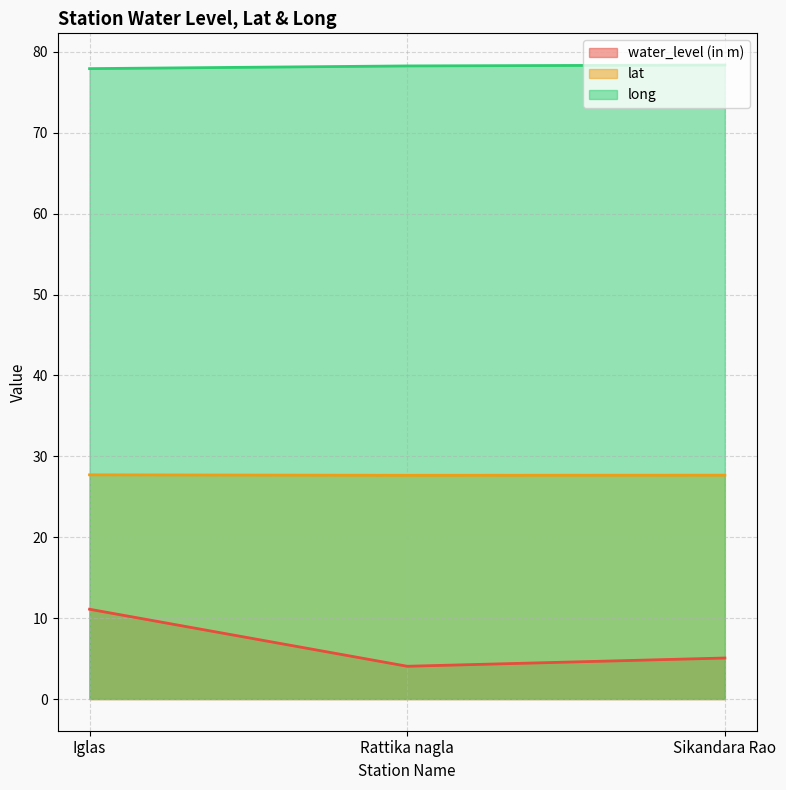

Does the chart have visible grid lines?

Yes